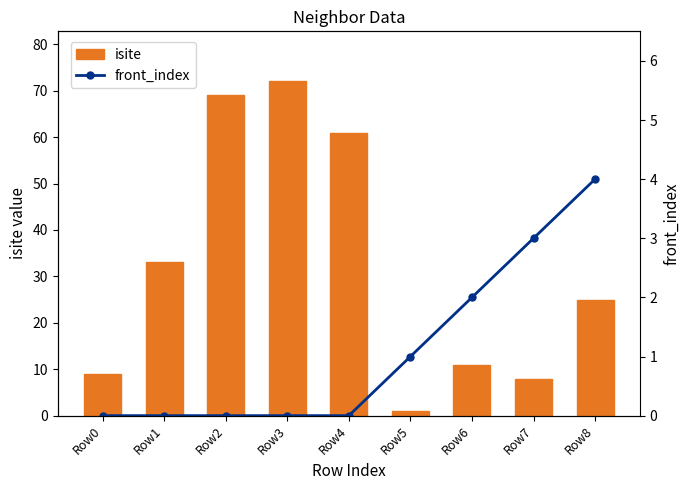

Between Row7 and Row1, which is larger?

Row1